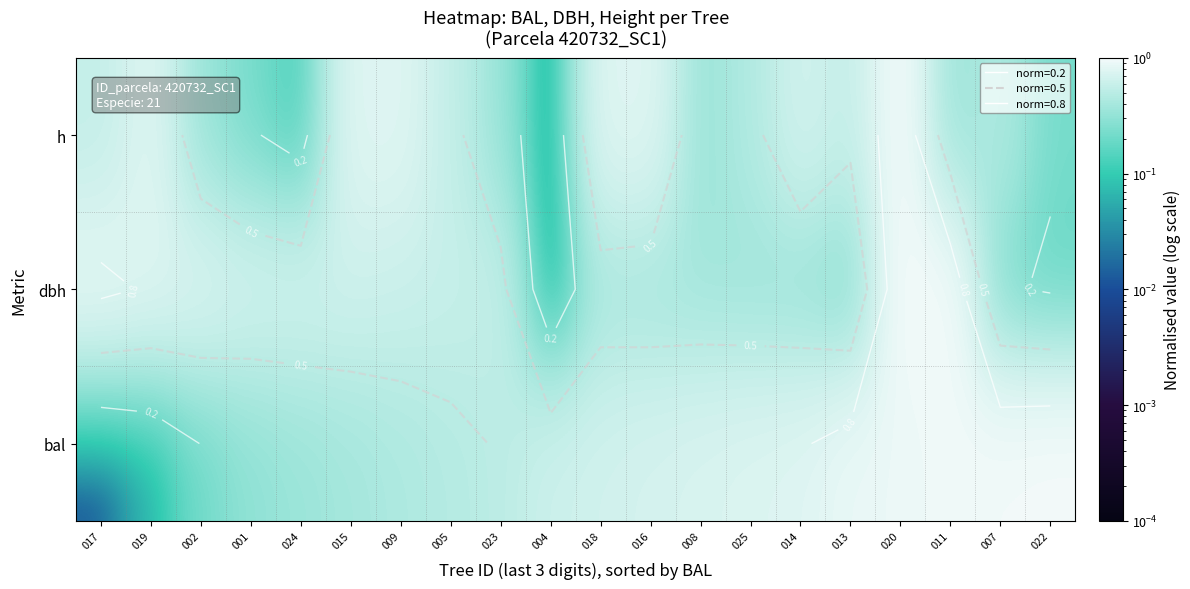

Is it true that bal equals 0.9 at 004?

False